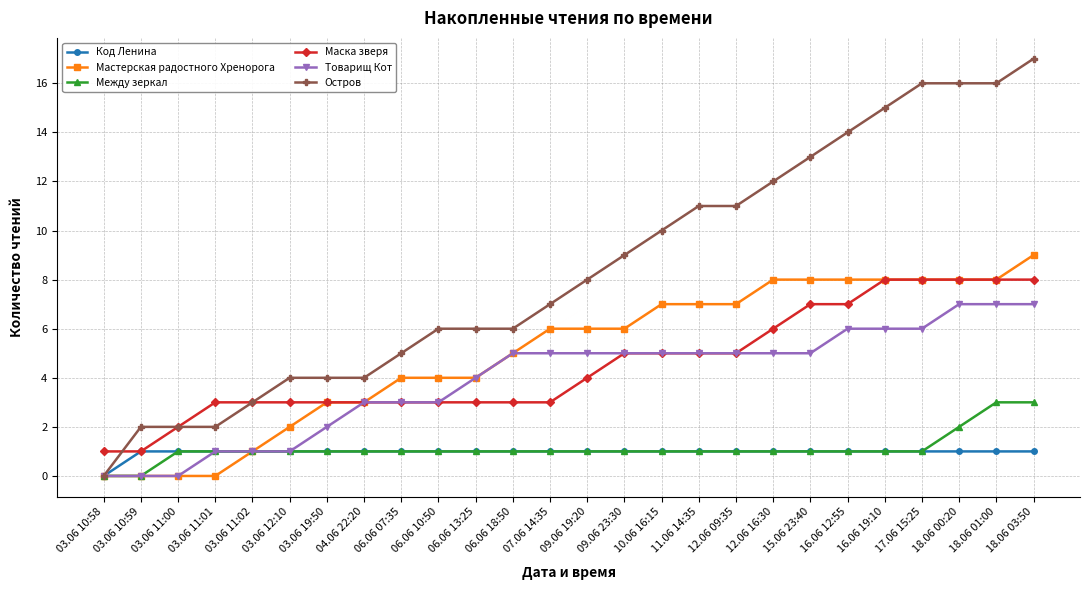

What is the average value of the Код Ленина series?

1